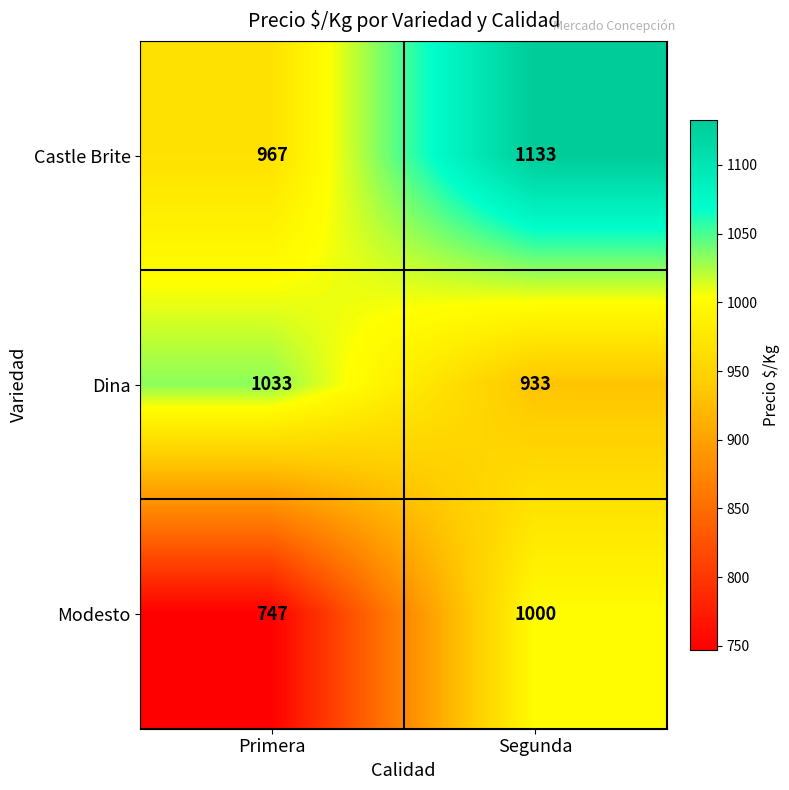

List the series in order of their peak value, highest first.

Castle Brite, Dina, Modesto